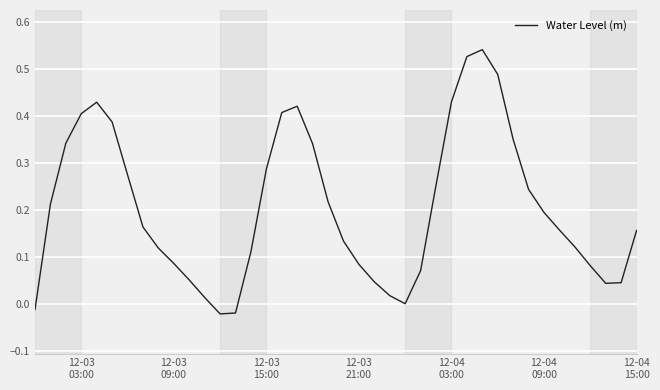

How many interior local peaks (higher than both neighbors) does the data have?

3